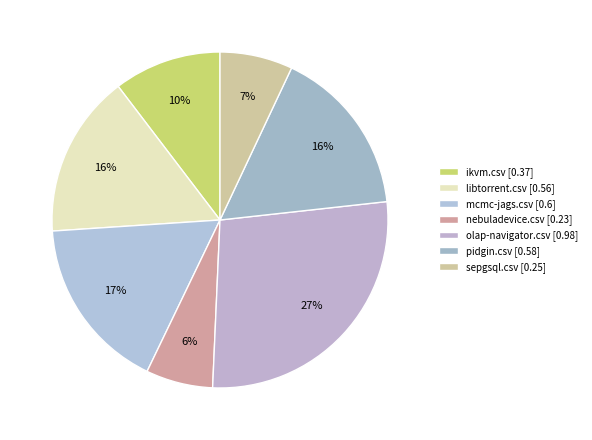

Rank the categories by value from highest to lowest.

olap-navigator.csv, mcmc-jags.csv, pidgin.csv, libtorrent.csv, ikvm.csv, sepgsql.csv, nebuladevice.csv